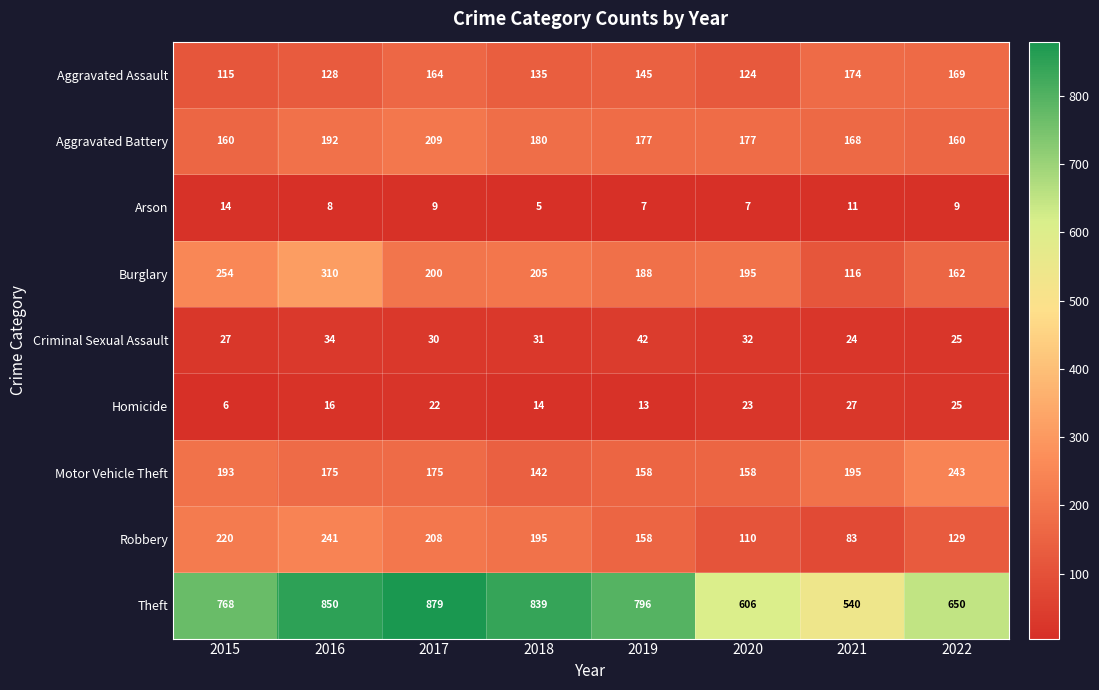

At which category is the sum across all series the highest?

2016